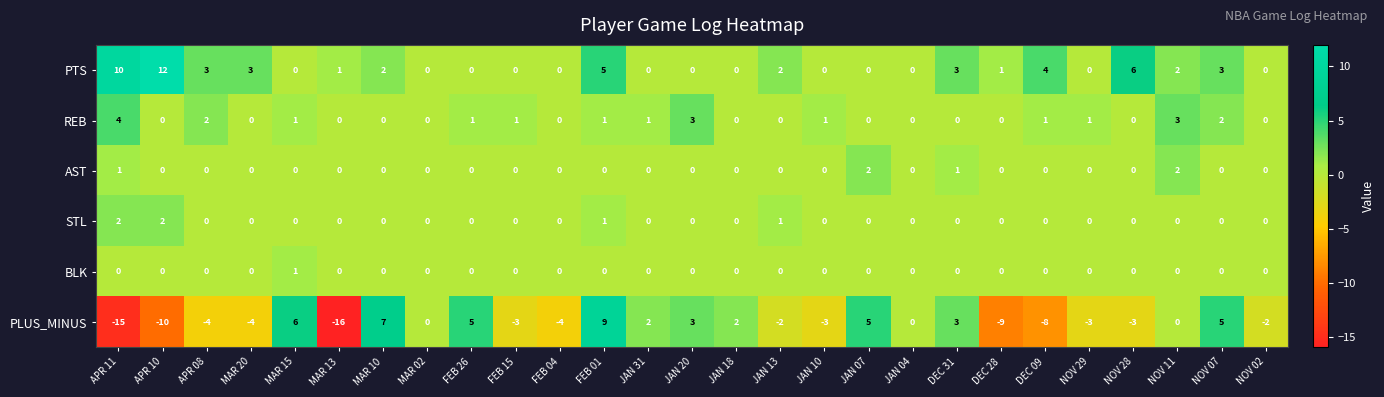

What is the difference between the maximum and minimum values in the REB series?

4